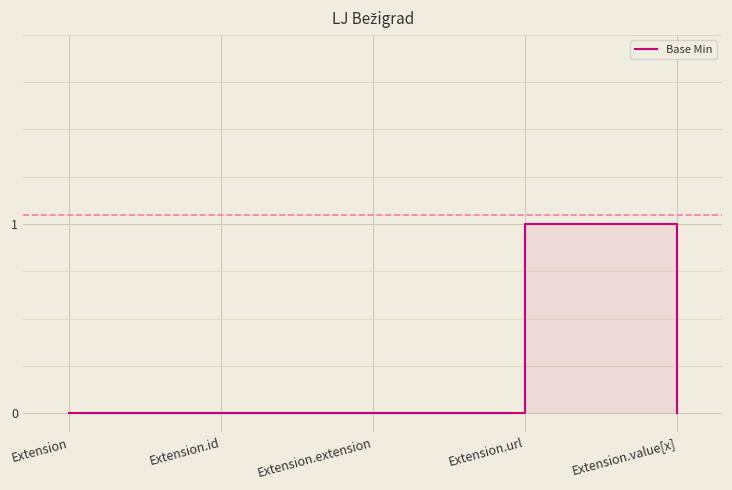

What position from the left is Extension.value[x]?

5